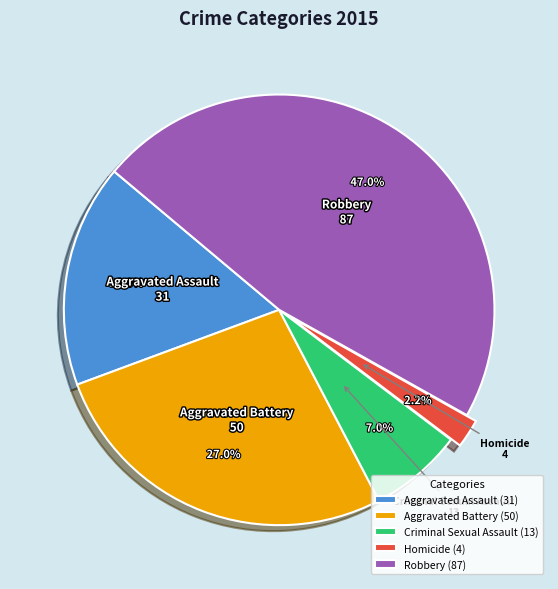

Approximately how many times larger is the value at Criminal Sexual Assault compared to Robbery?

0.1